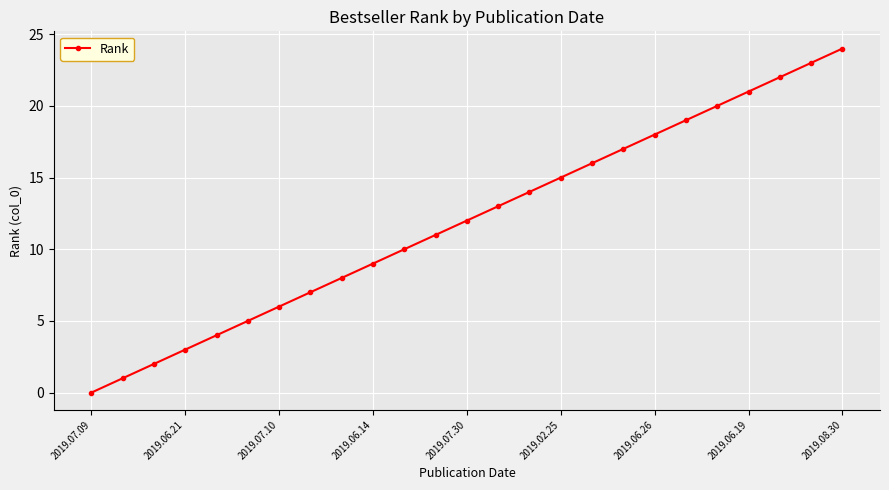

What is the average value?

12